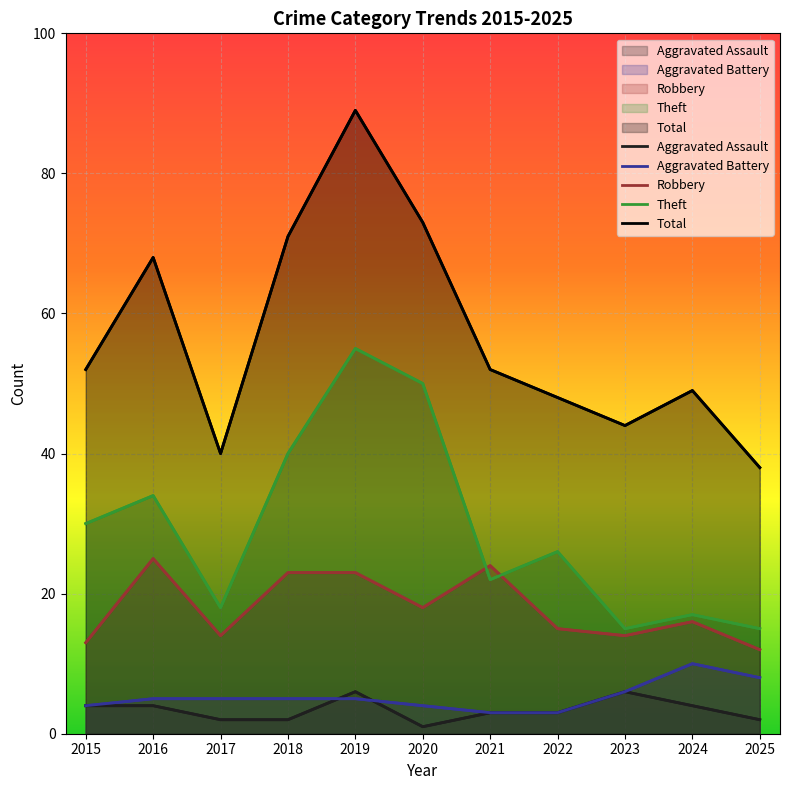

What is the difference between the Robbery values at 2025 and 2015?

1